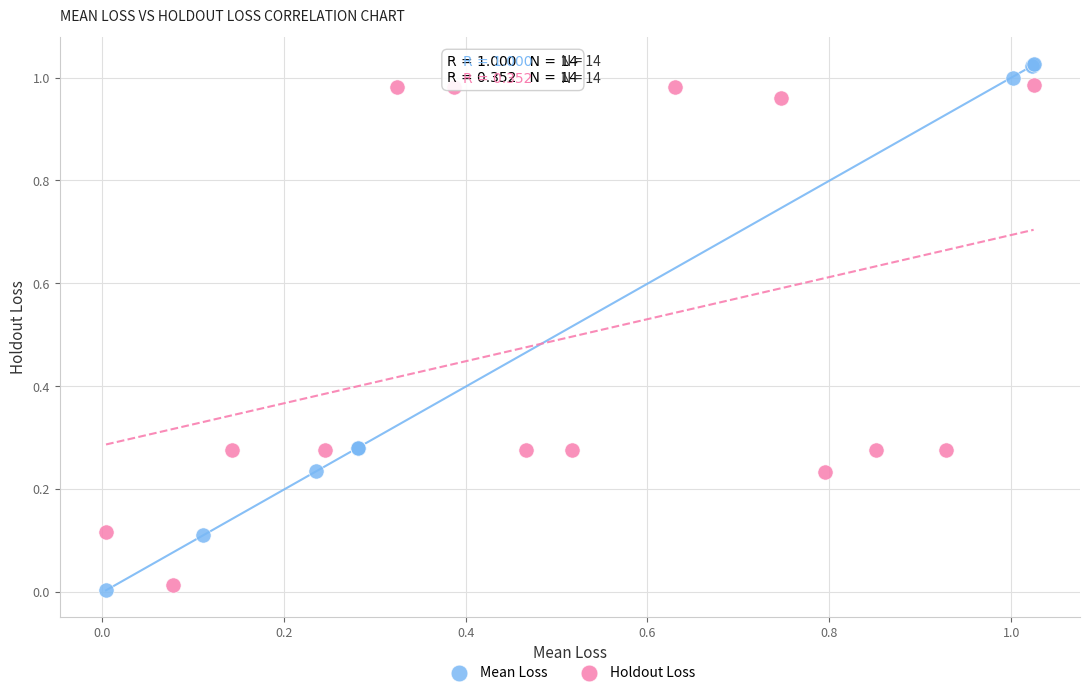

Which series has the largest Y range (max minus min)?

Mean Loss